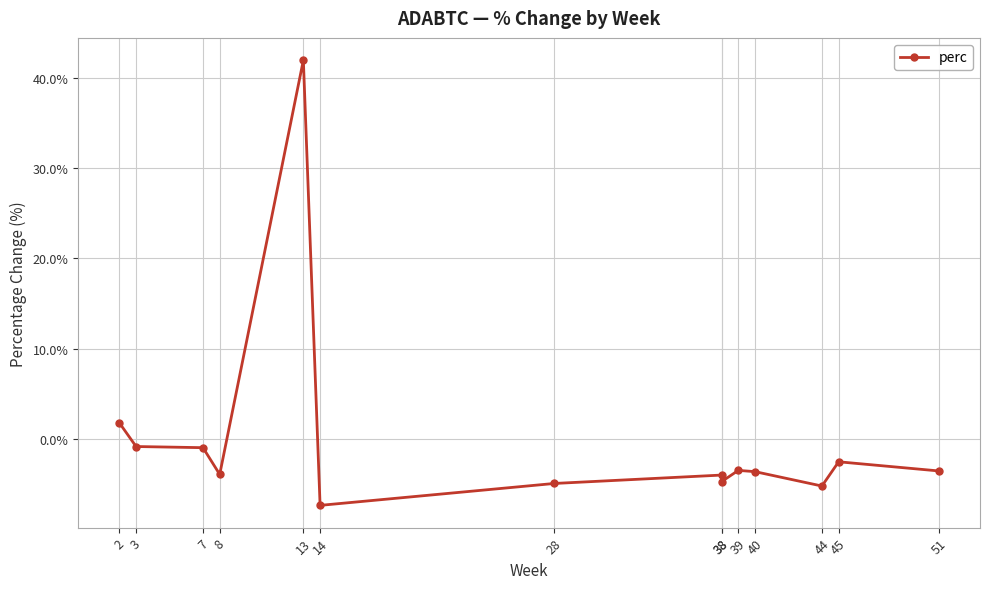

How many points are higher than both their immediate neighbors (excluding endpoints)?

4